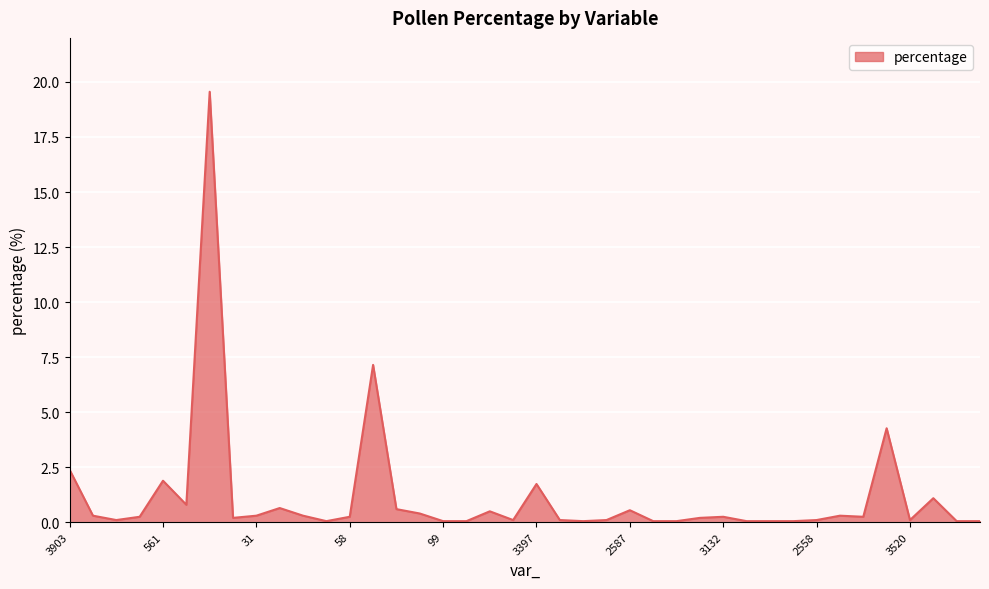

What is the difference between the maximum and minimum values?

19.5